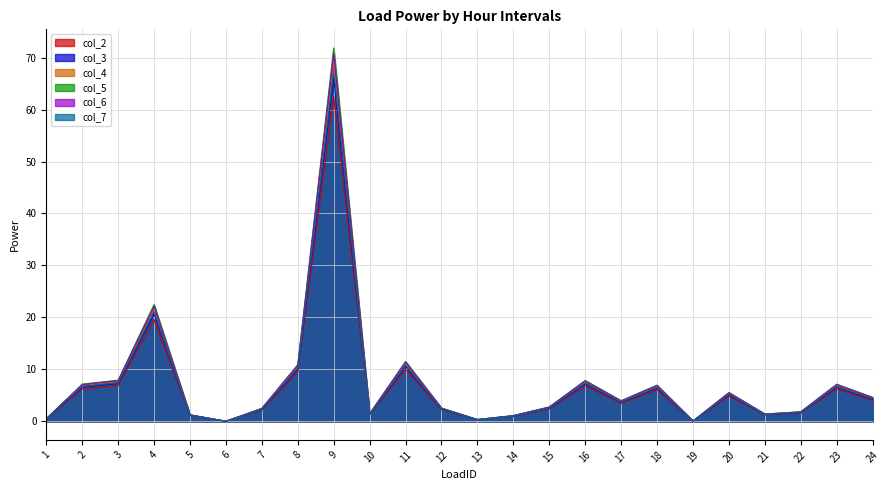

In col_5, how many points are lower than both neighbors (excluding endpoints)?

6